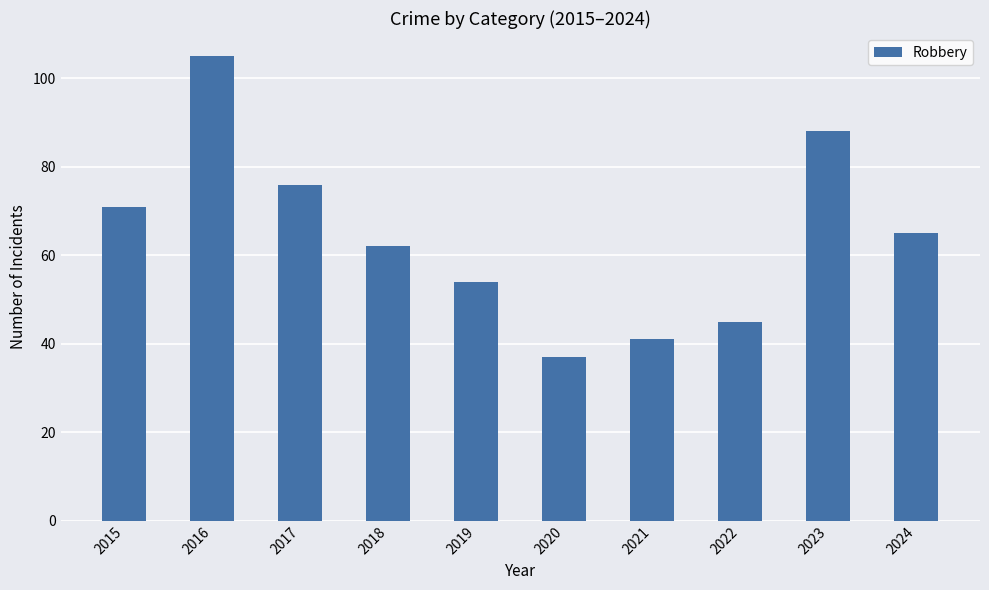

Which category has the lowest value across all series?

2020